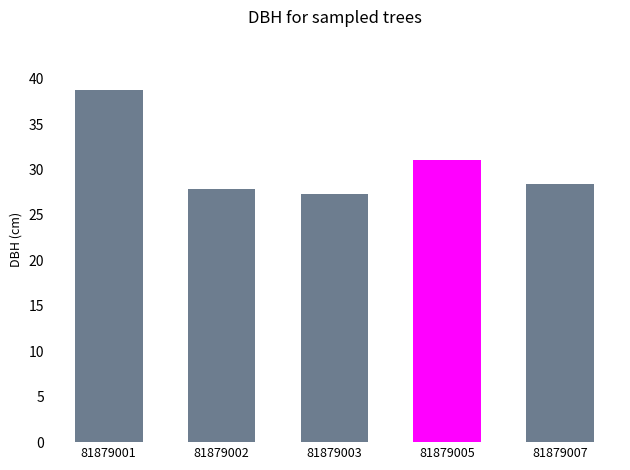

What is the minimum value shown in the chart?

27.3